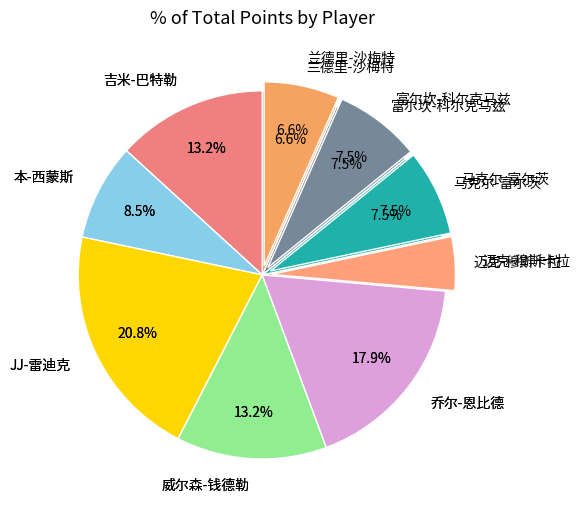

Is the sum of 兰德里-沙梅特 and 吉米-巴特勒 greater than half?

No